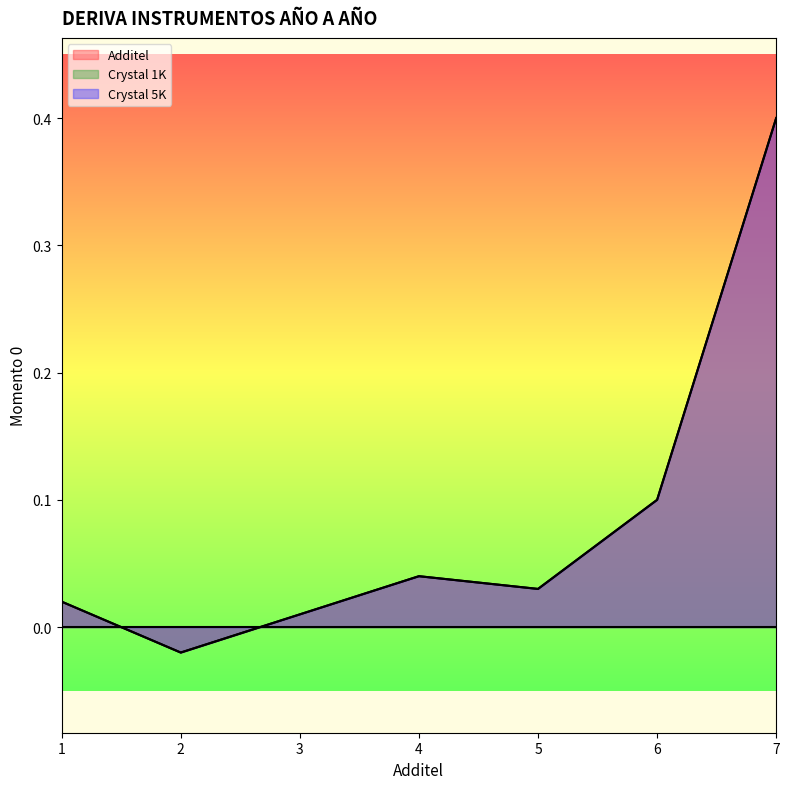

True or false: Additel and Crystal 5K cross at least once.

False